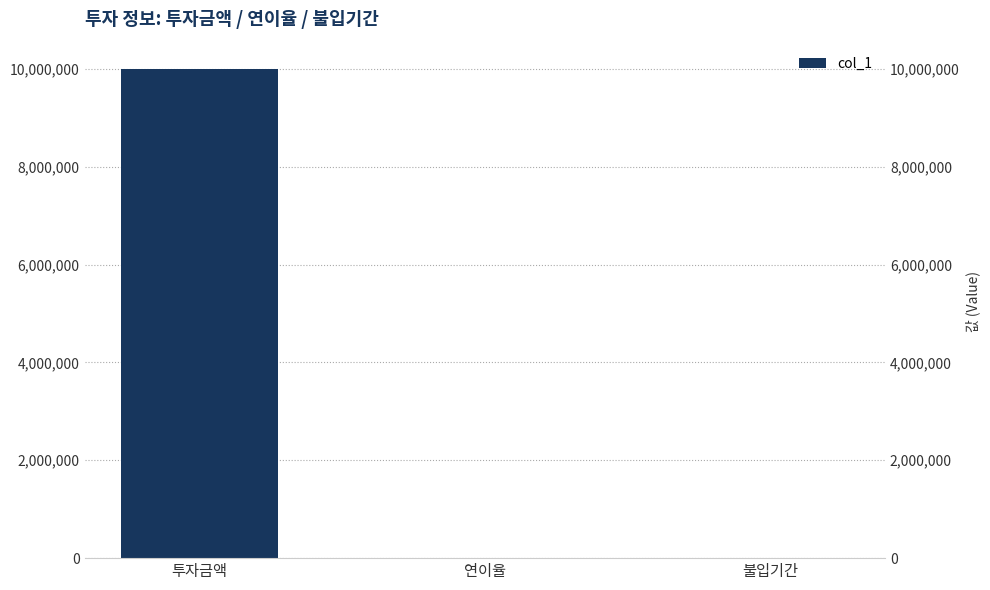

How many values are below 2?

1